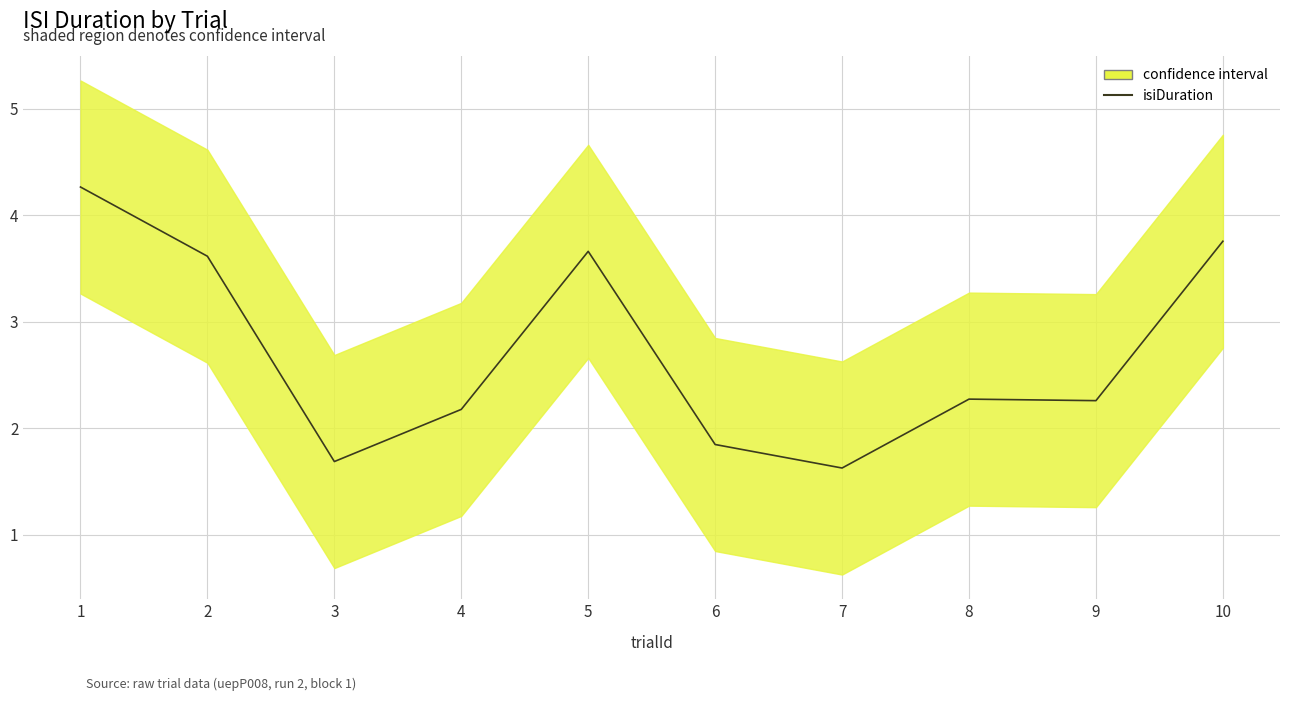

How many lines are shown in the chart?

1